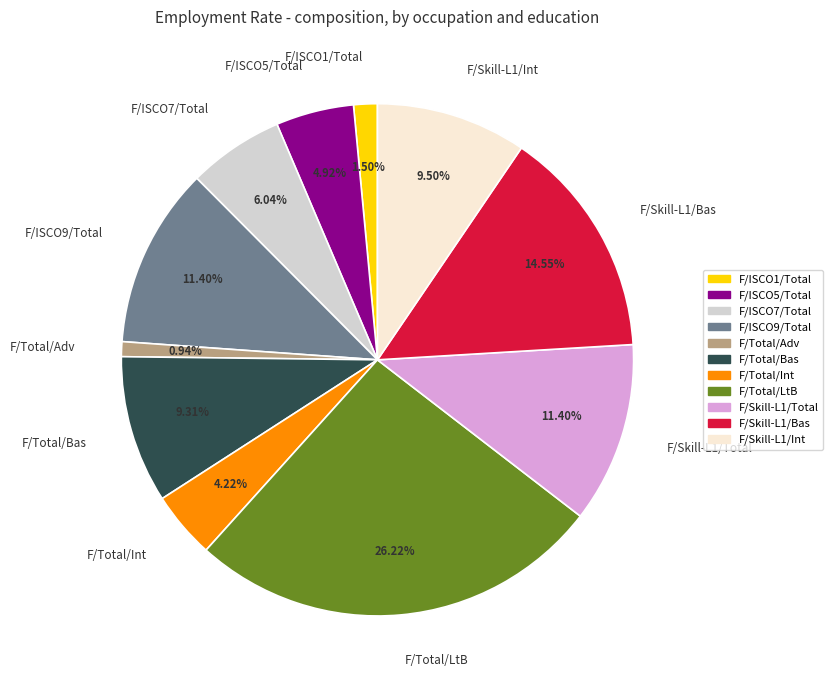

Which slice is the largest?

F/Total/LtB